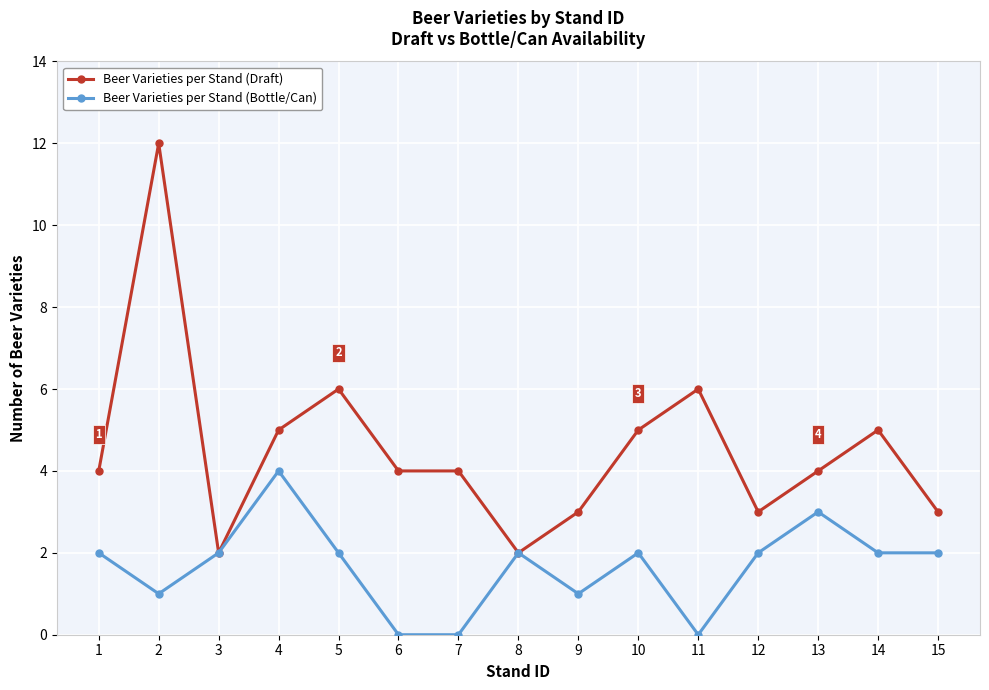

What is the average value of the Beer Varieties per Stand (Bottle/Can) series?

2